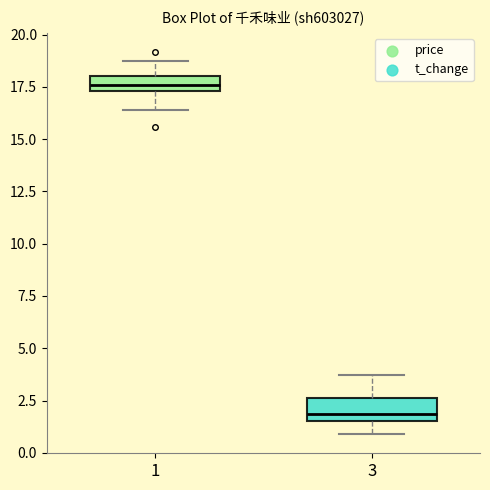

Which box has the highest median line?

1